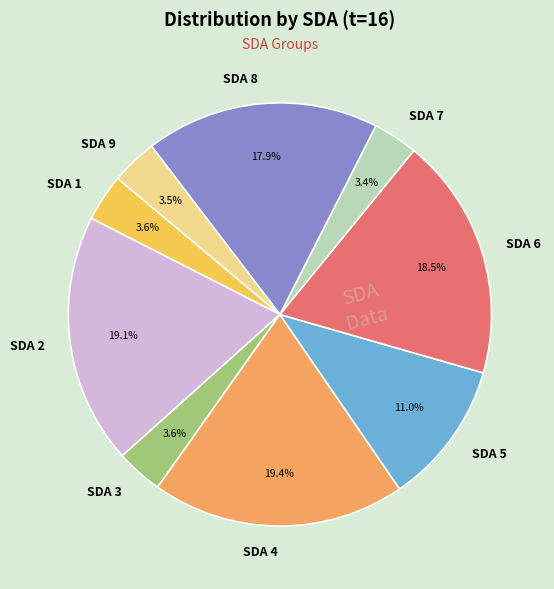

To the nearest percent, what is the combined percentage of SDA 8 and SDA 9?

21%